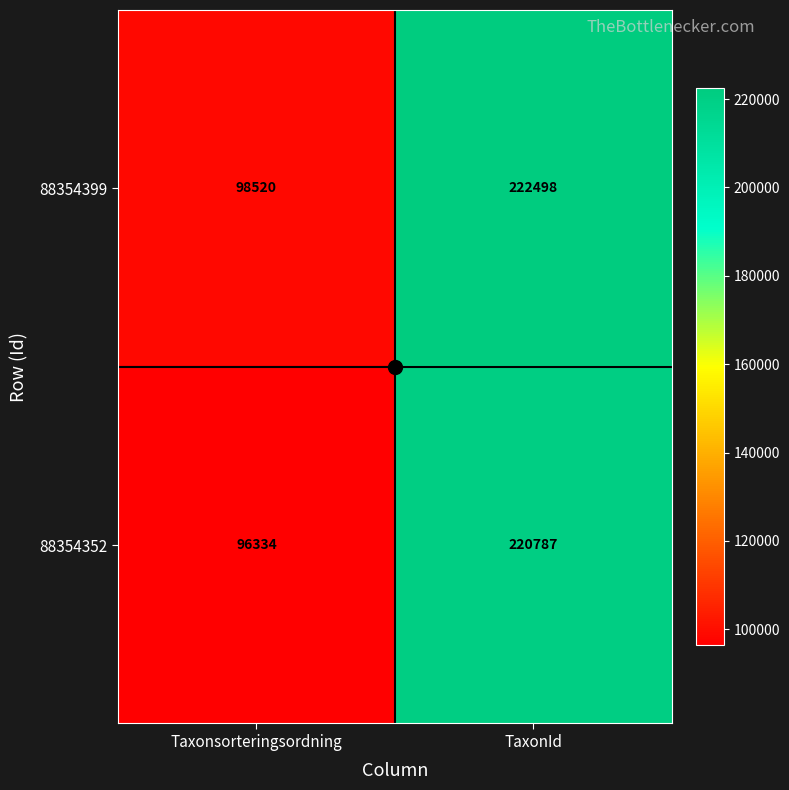

What is the difference between the 88354399 values at Taxonsorteringsordning and TaxonId?

123978